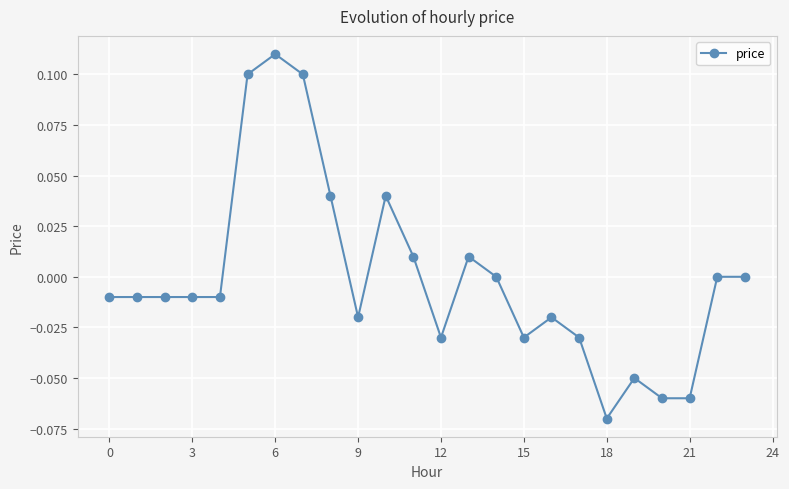

True or false: the data has more than 0 interior local peaks.

True